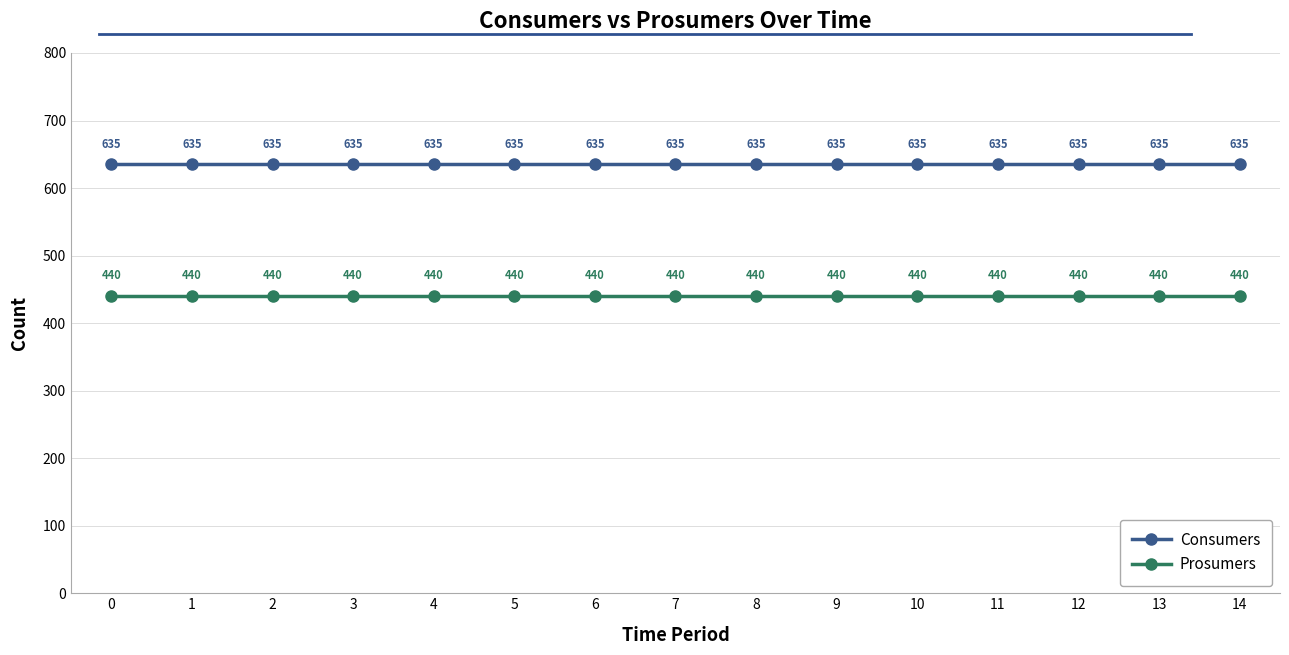

What is the value of the Prosumers point at the 15th from the left?

440